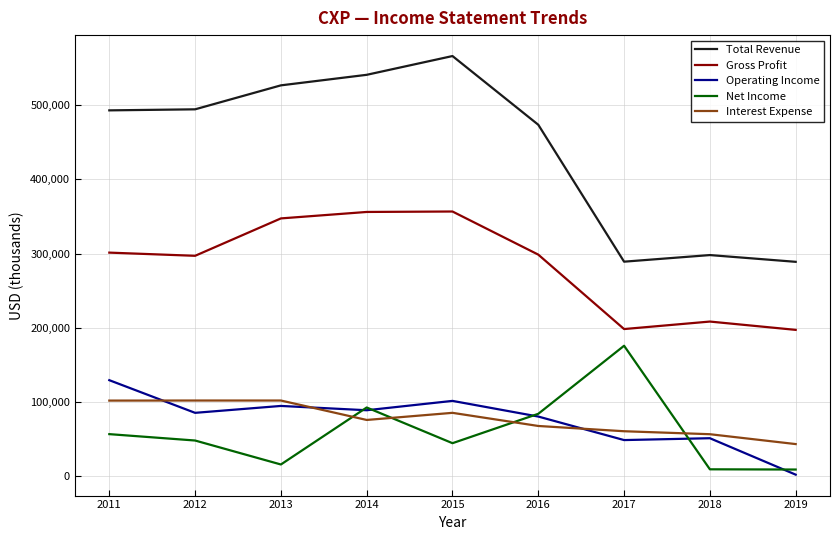

Is the value of Gross Profit at 2017 greater than the value of Interest Expense at 2013?

Yes